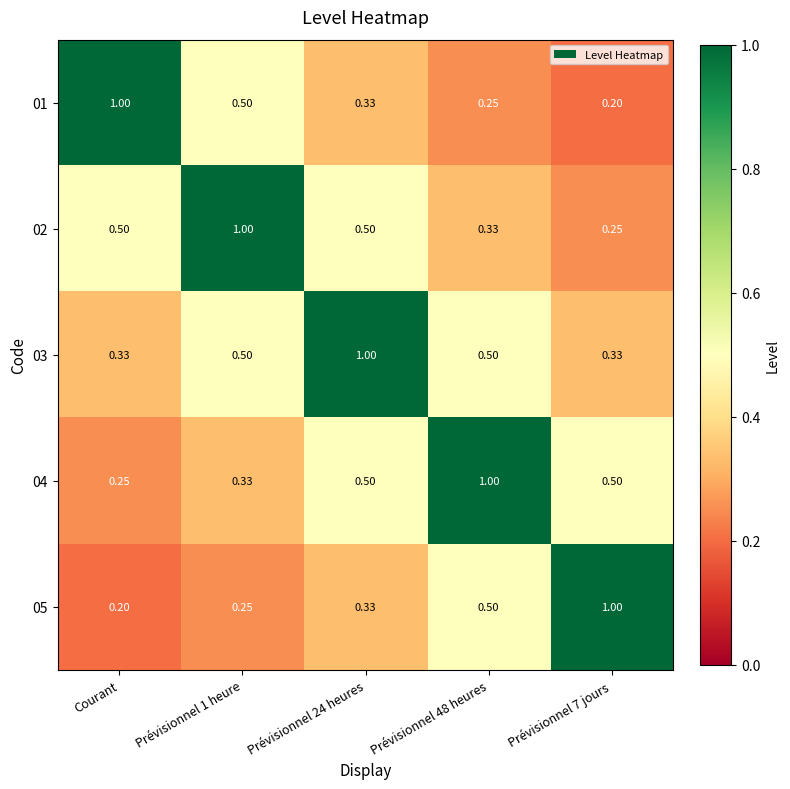

Is the value of 02 at Prévisionnel 48 heures greater than the value of 04 at Prévisionnel 48 heures?

No